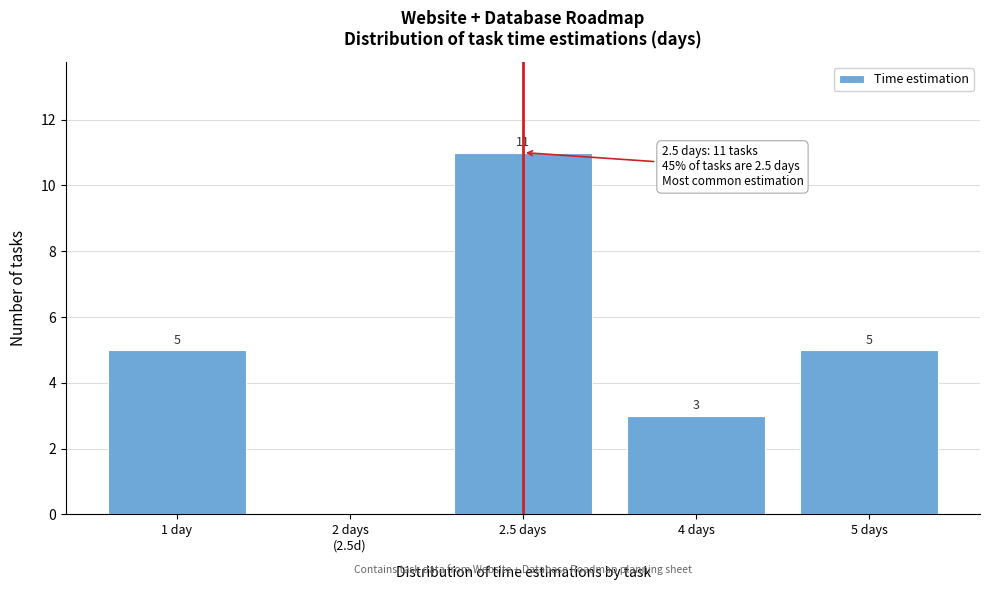

The chart shows a value of 8 at 5 days. True or false?

False